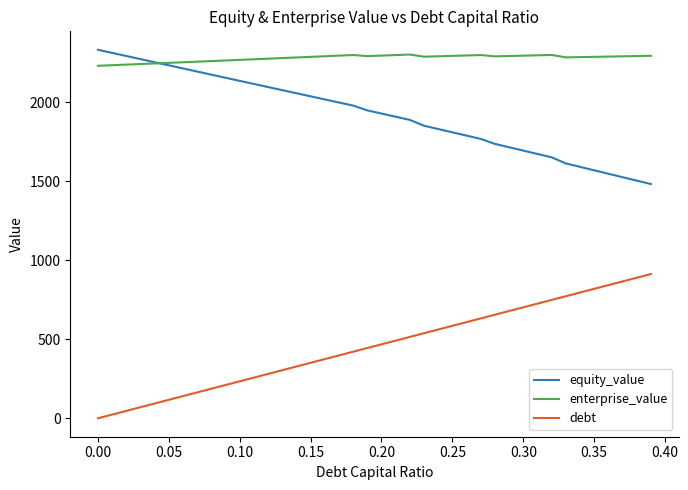

What is the greatest value displayed?

2332.8